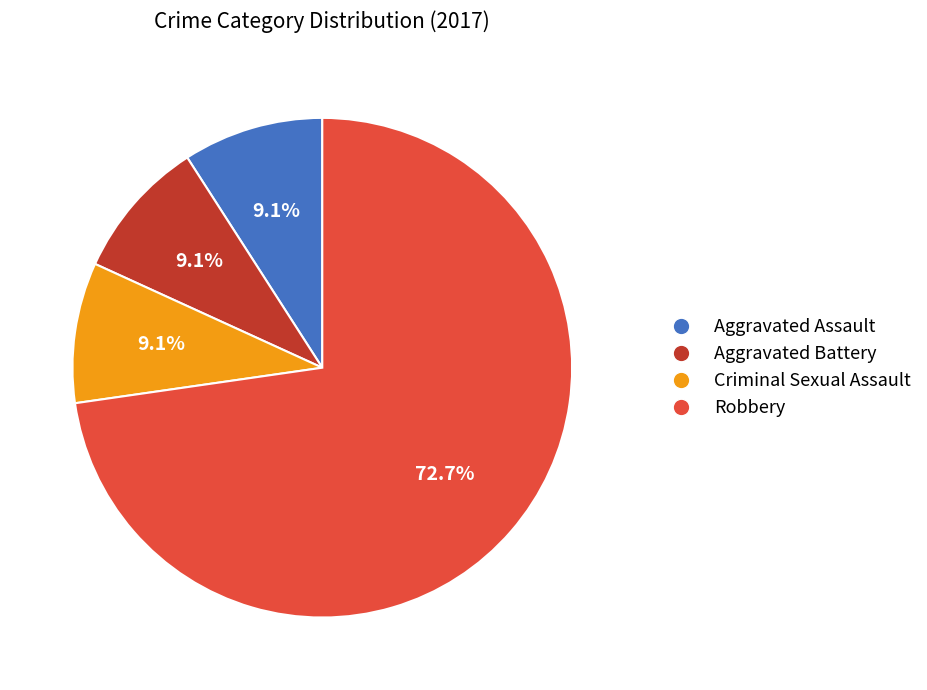

What portion of the pie excludes Criminal Sexual Assault?

90.9%